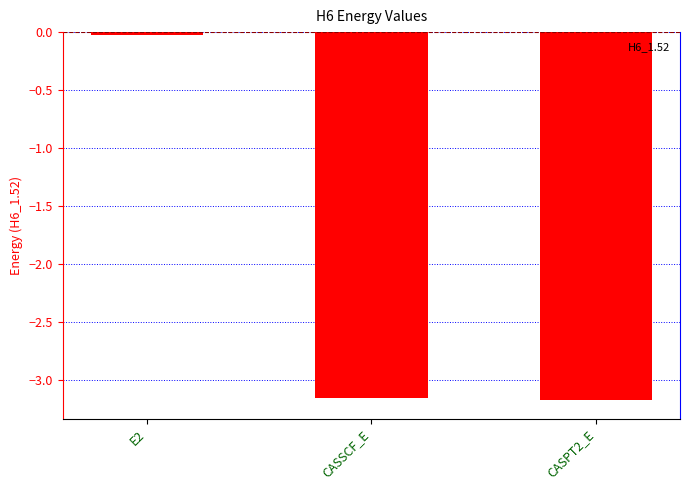

What is the label of the 2nd bar from the right?

CASSCF_E